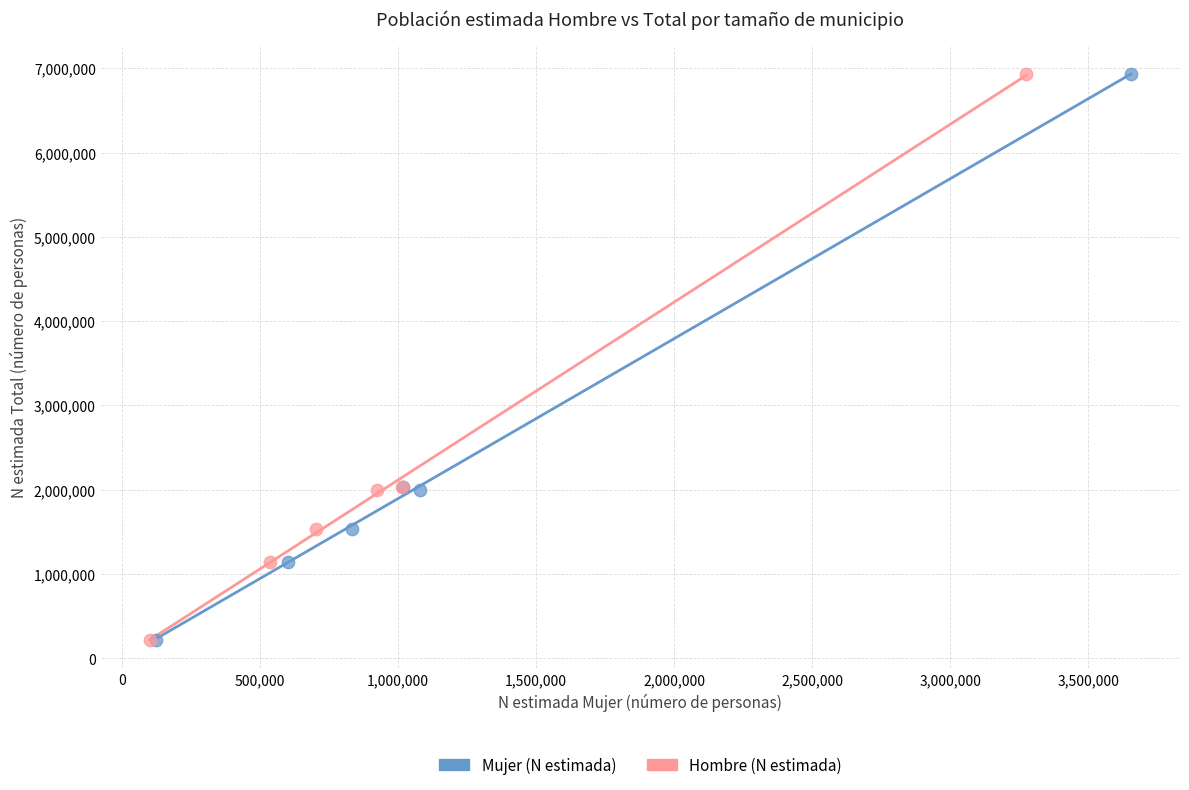

What are all the series names shown in the legend?

Mujer (N estimada), Hombre (N estimada)